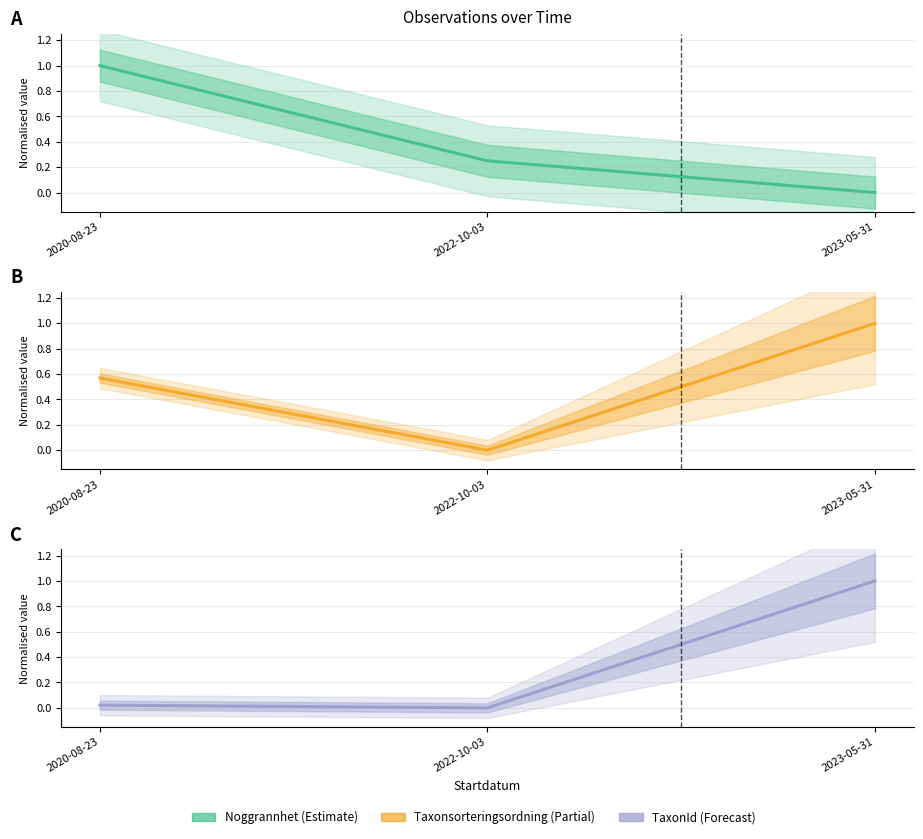

What is the average value of the Noggrannhet series?

0.4